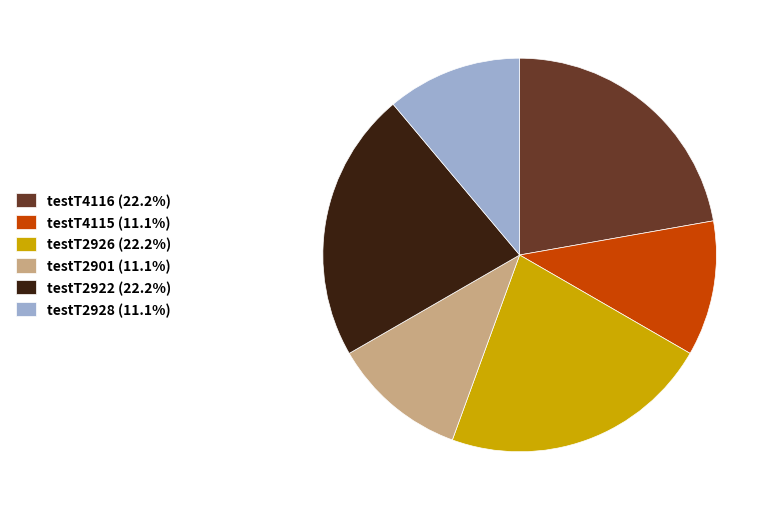

Does any single category account for the majority?

No